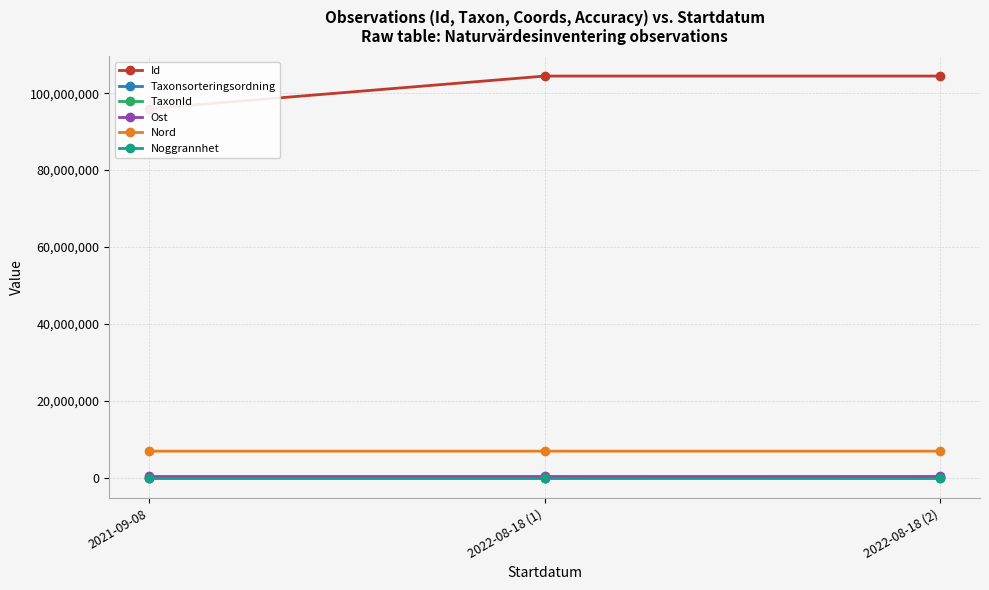

List the labels in order of TaxonId value, largest first.

2022-08-18 (2), 2022-08-18 (1), 2021-09-08